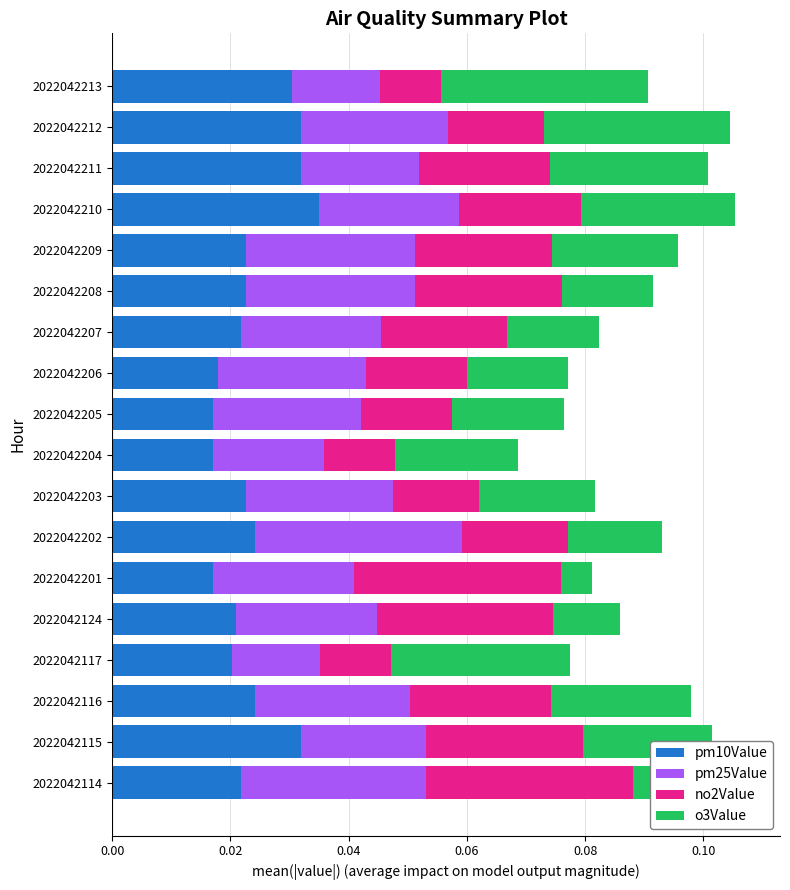

Which category has the highest value in the pm10Value series?

2022042210